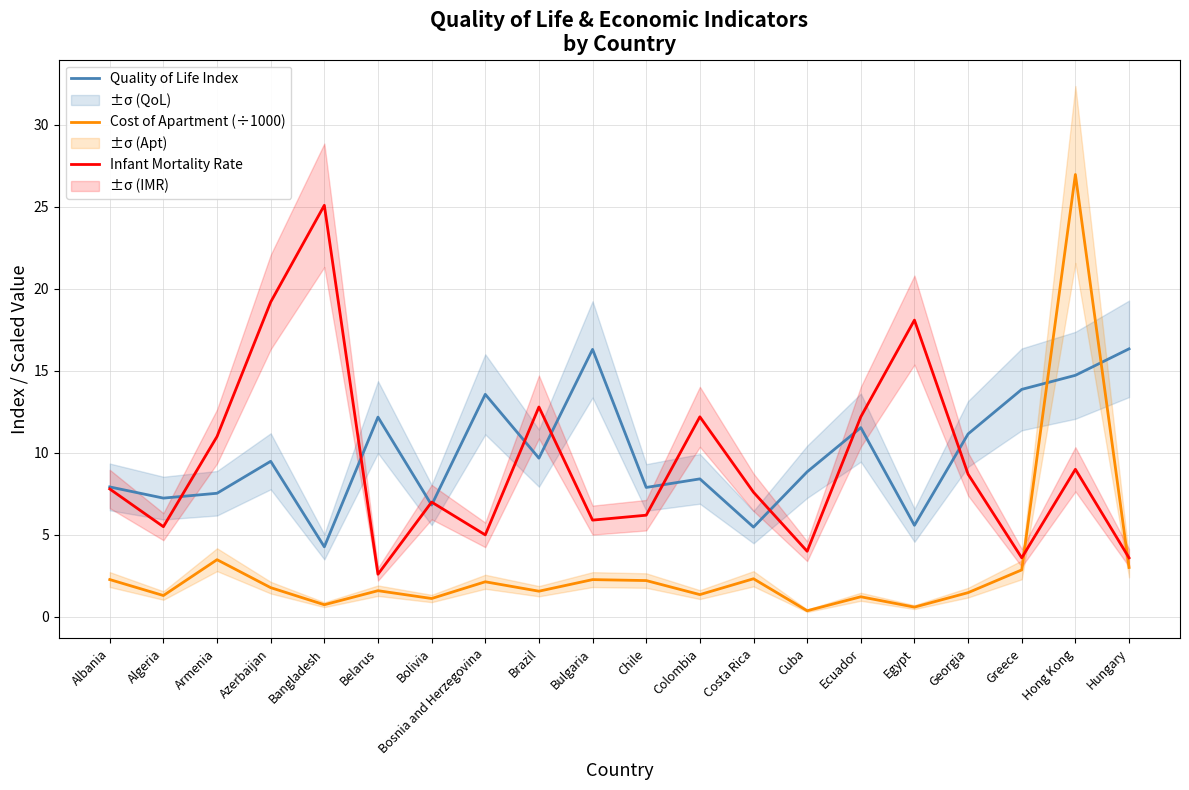

True or false: Quality of Life Index has more than 0 points higher than both neighbors.

True